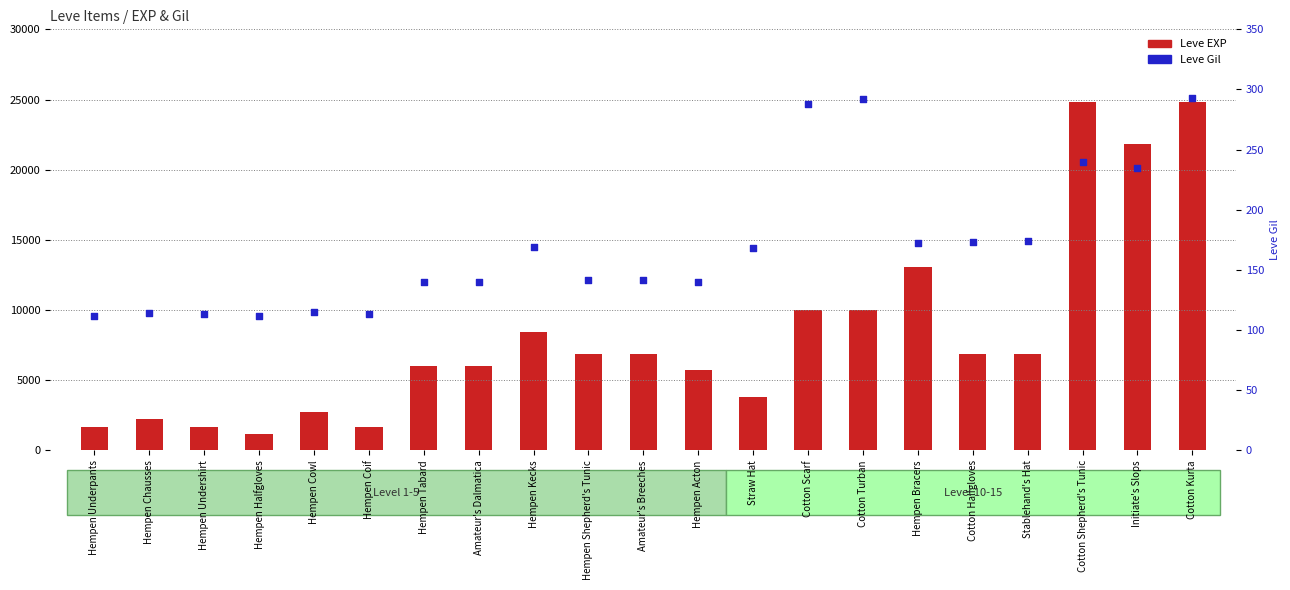

Which series reaches the minimum Y coordinate?

Leve Gil